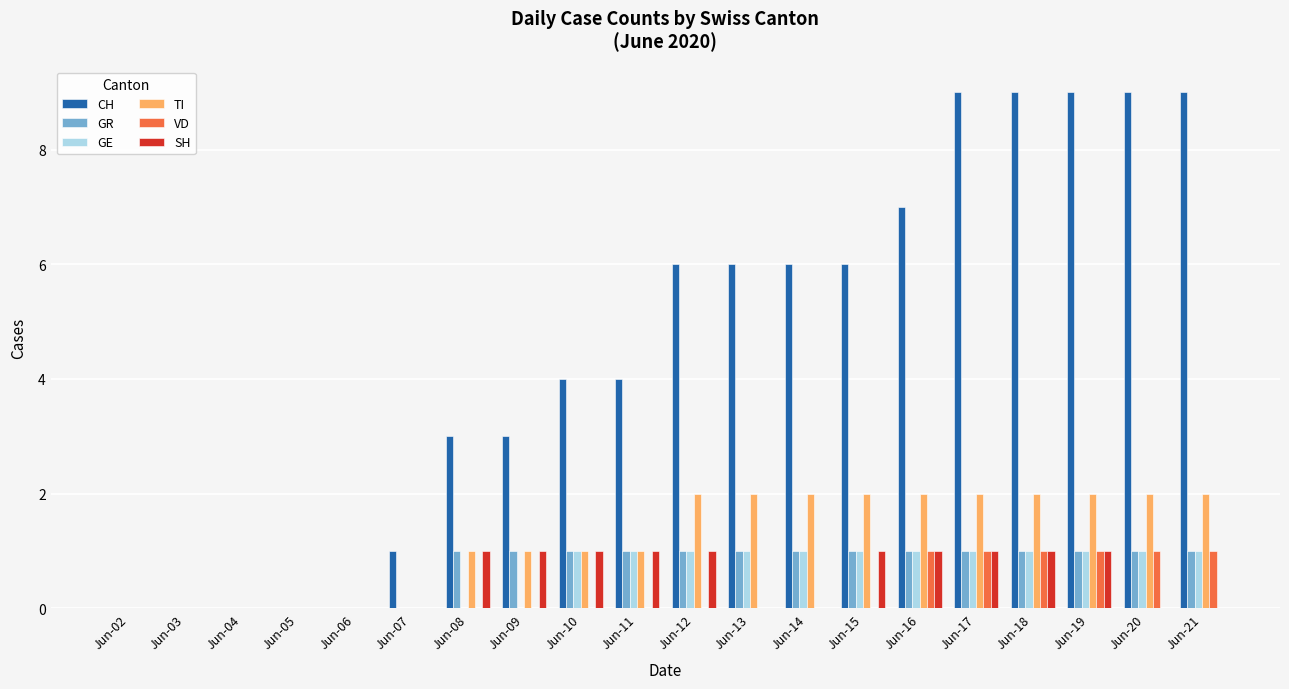

What is the sum of the GE values at Jun-20 and Jun-19?

2